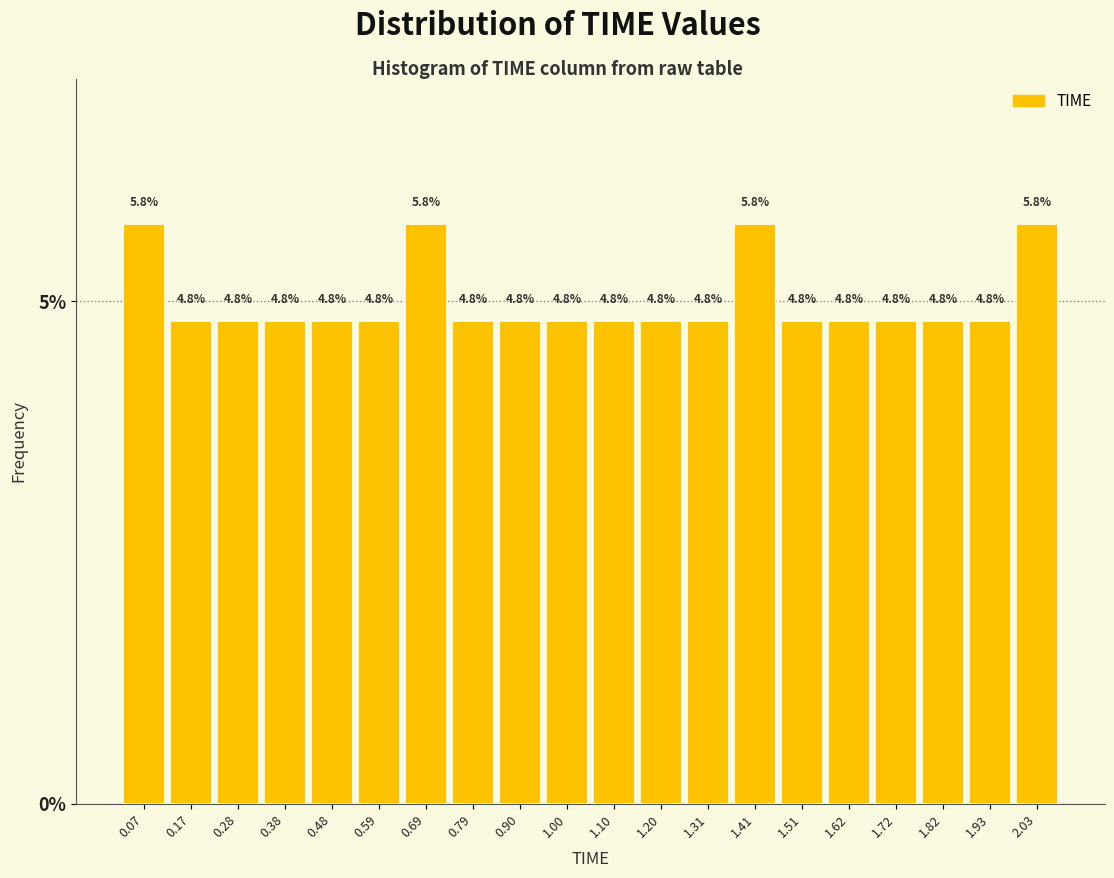

How tall is the bar that spans 1.98 to 2.08 on the x-axis? The bar edges are not printed on the chart, so give them approximately, as read against the axis.

5.8